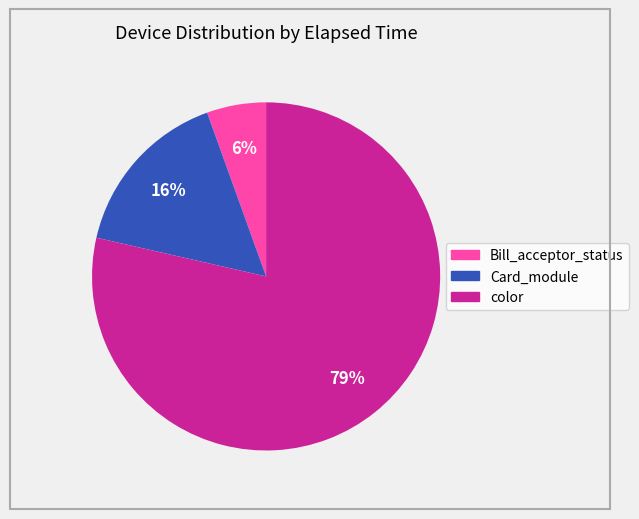

Is there any slice that represents more than half of the pie?

Yes